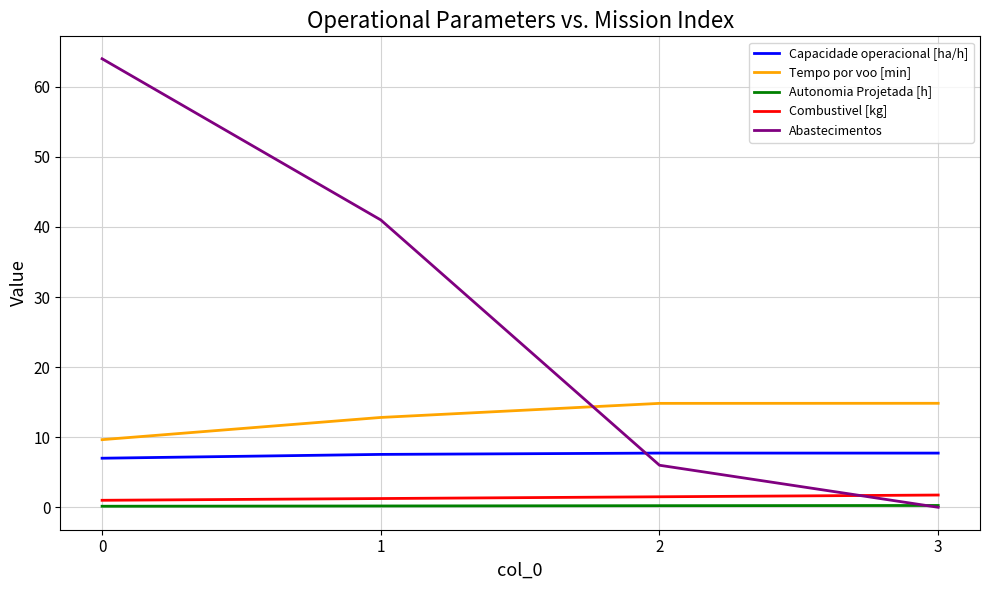

Rank the series at 2 from lowest to highest value.

Autonomia Projetada [h], Combustivel [kg], Abastecimentos, Capacidade operacional [ha/h], Tempo por voo [min]